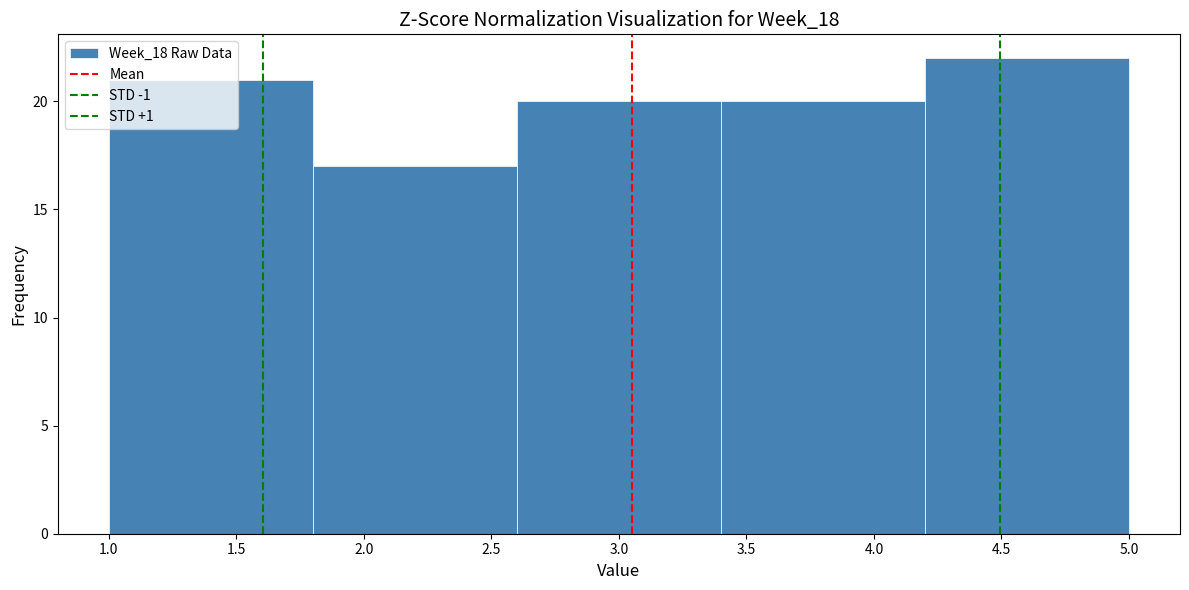

How tall is the bar that spans 2.6 to 3.4 on the x-axis? The values are not printed on the chart, so give them approximately, as read against the axis.

20